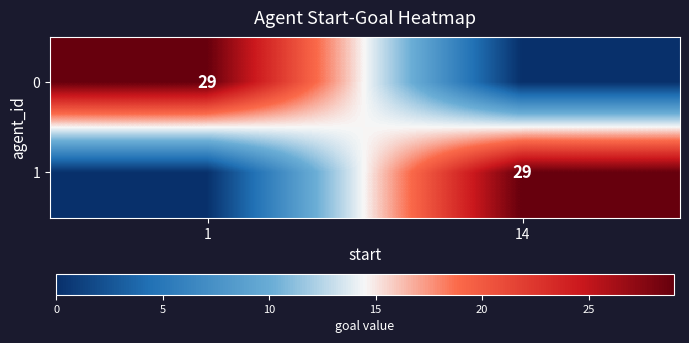

Is it true that 0 equals 29 at 1?

True